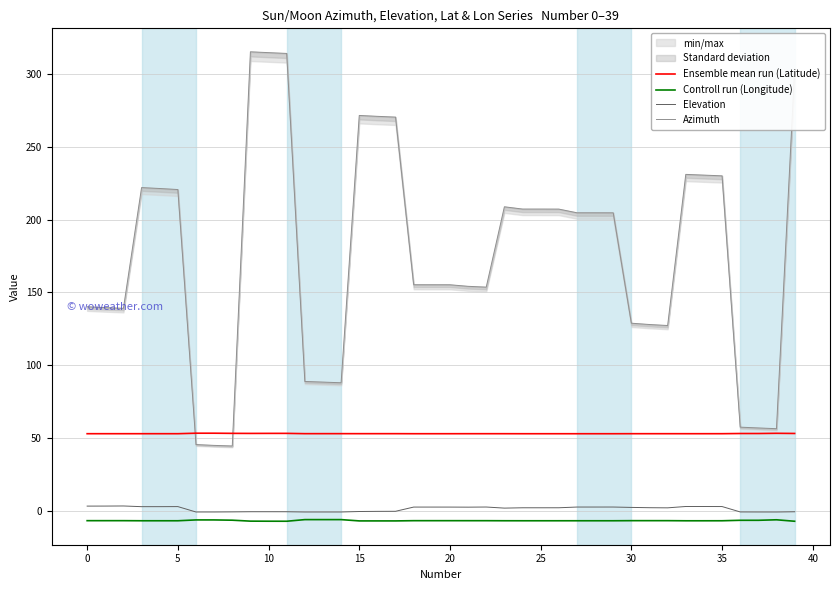

True or false: Elevation and Ensemble mean run (Latitude) intersect in this chart.

False